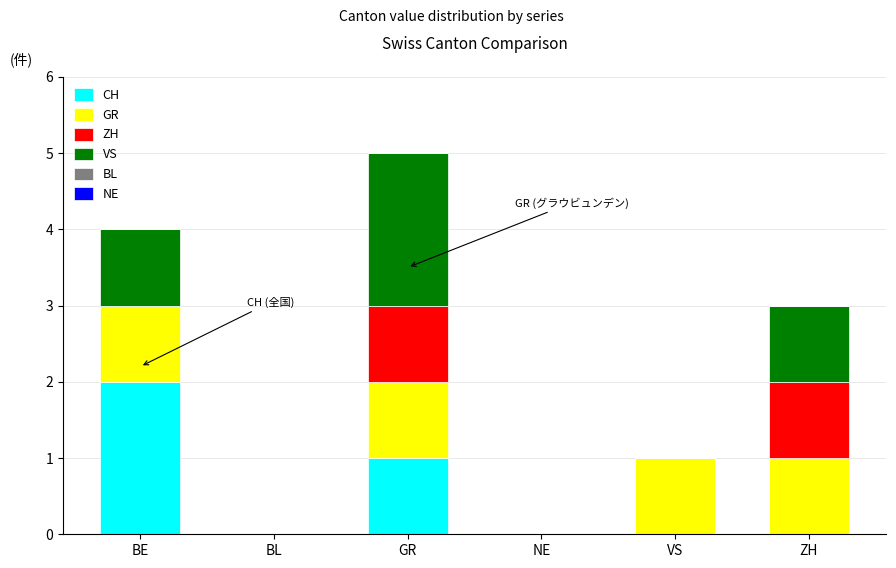

How many distinct data groups are displayed?

4